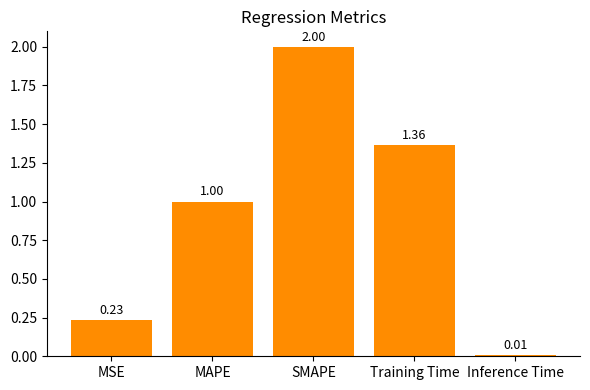

List the labels in order of value, largest first.

SMAPE, Training Time, MAPE, MSE, Inference Time